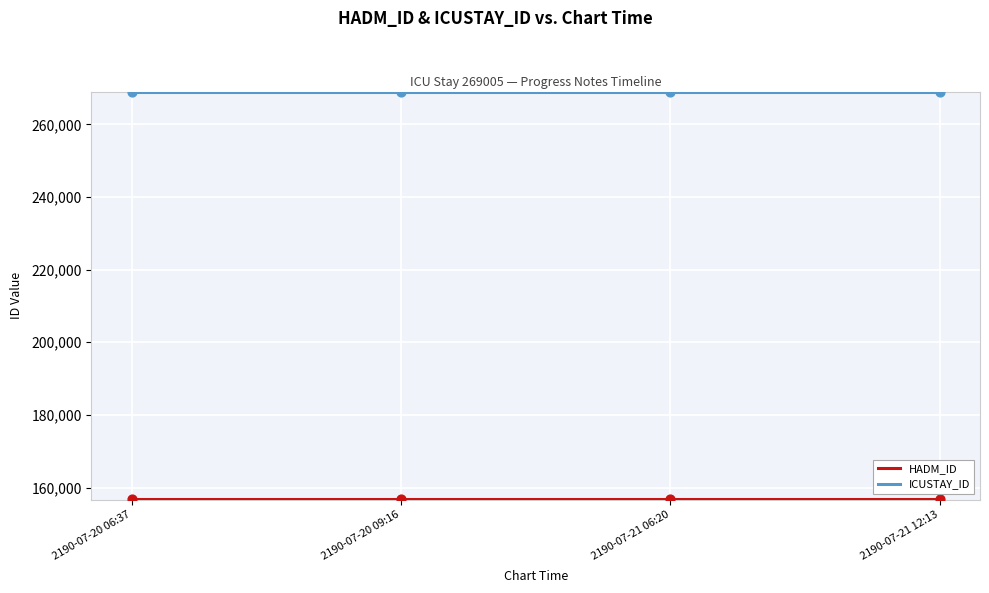

Which series has the largest total across all categories?

ICUSTAY_ID